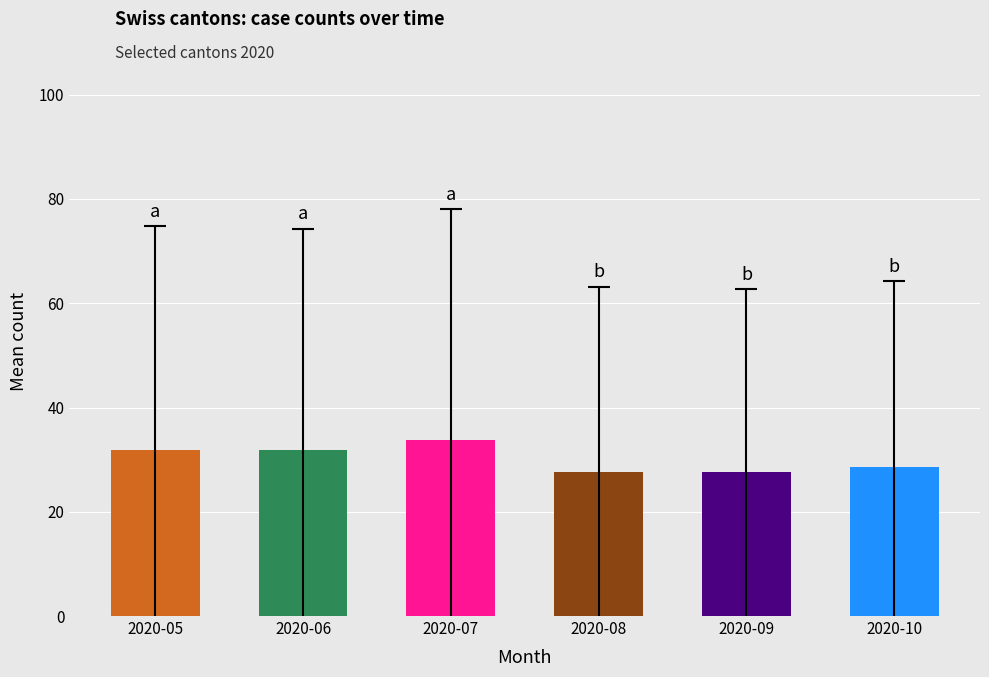

What is the approximate value at 2020-05?

31.8